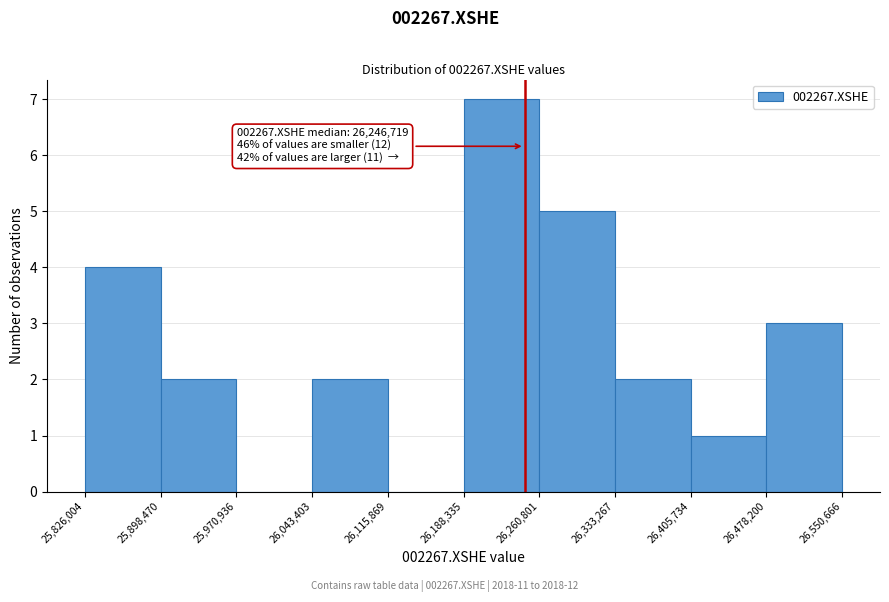

Which range on the x-axis has the tallest bar?

26,188,335 to 26,260,801